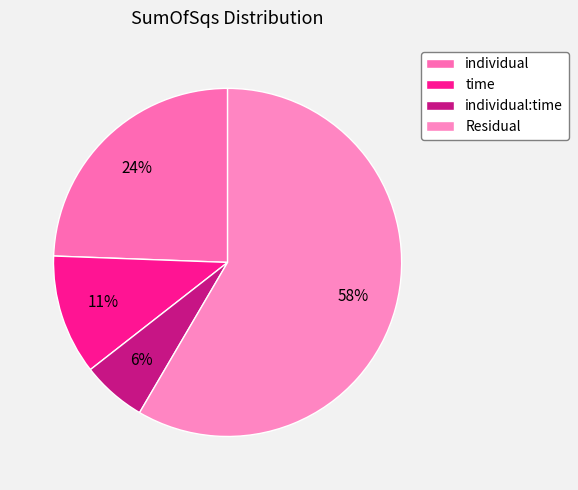

How many slices are in this pie chart?

4